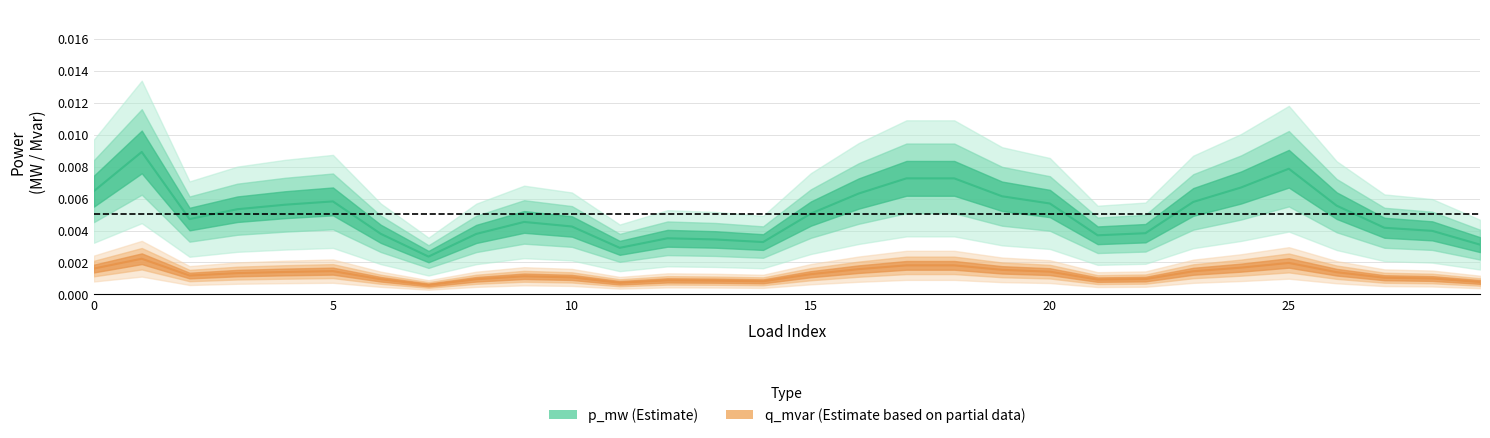

True or false: q_mvar has more than 2 points higher than both neighbors.

True